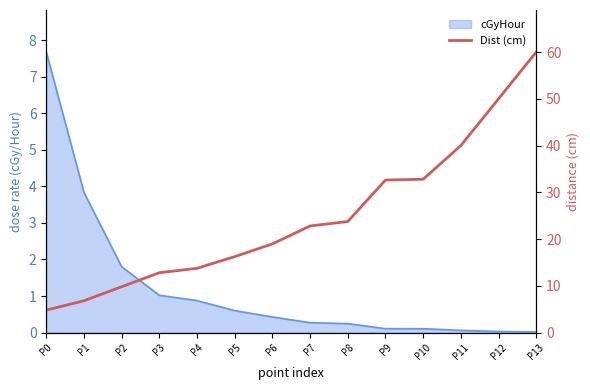

How many categories are shown in the chart?

14